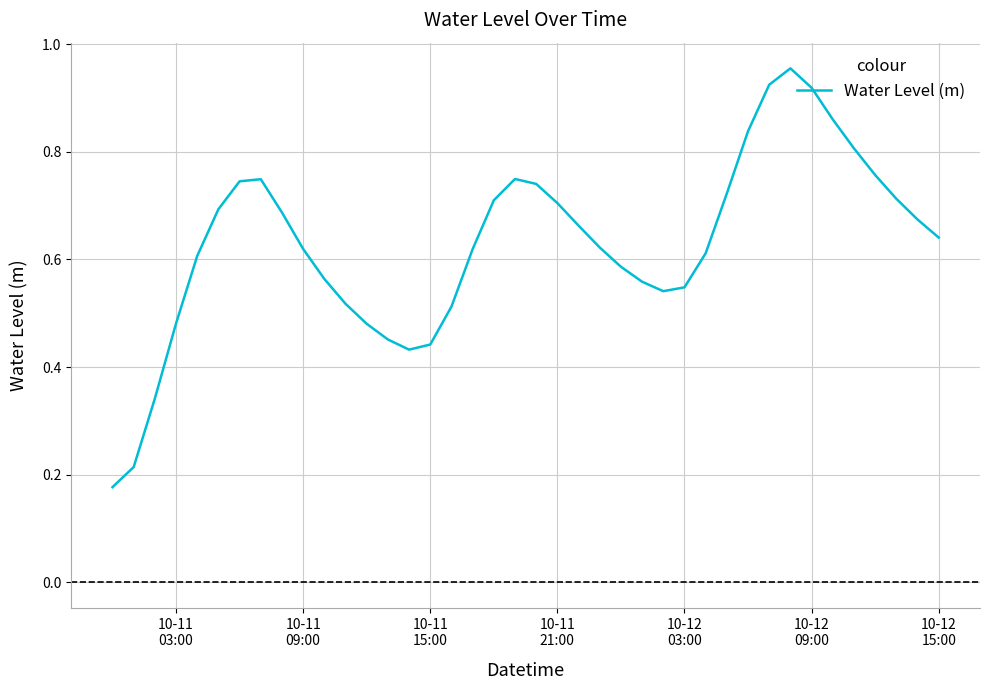

How many lines are shown in the chart?

1